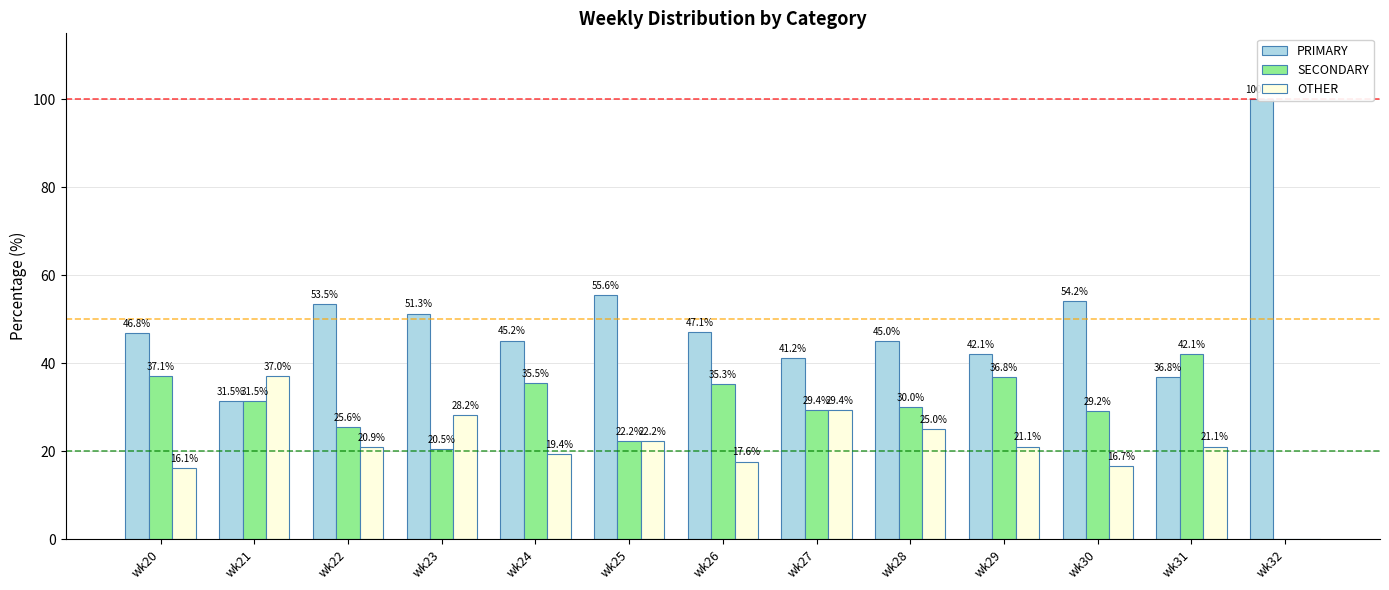

How many series are shown in this chart?

3